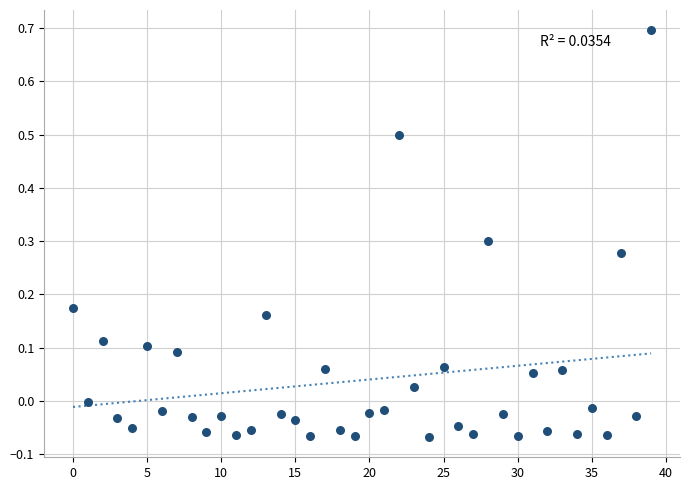

What is the range of Y values (max minus min)?

0.8